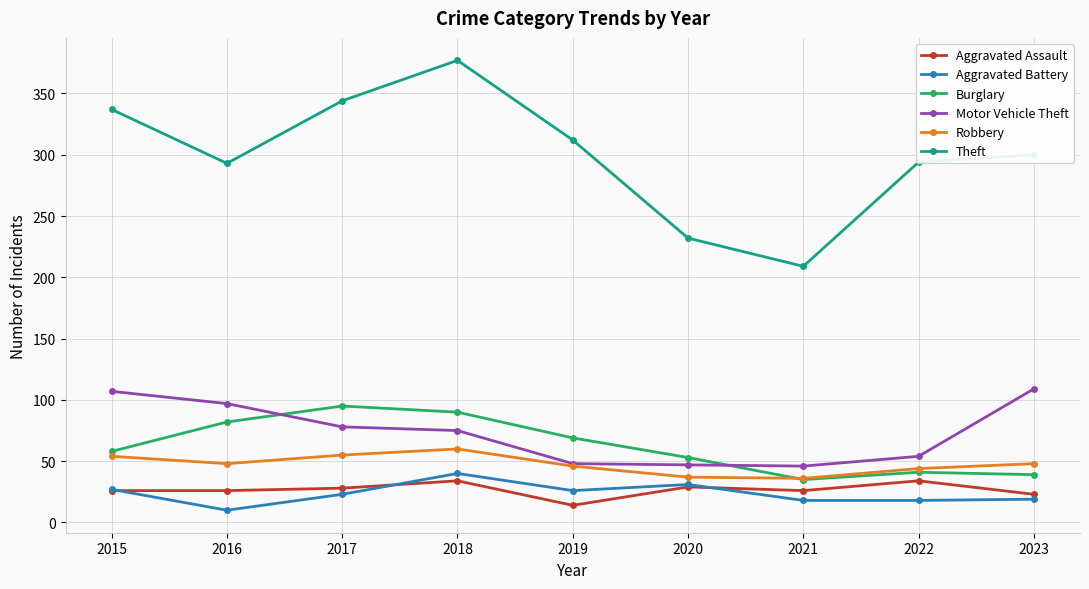

Which series has the largest range (max minus min)?

Theft